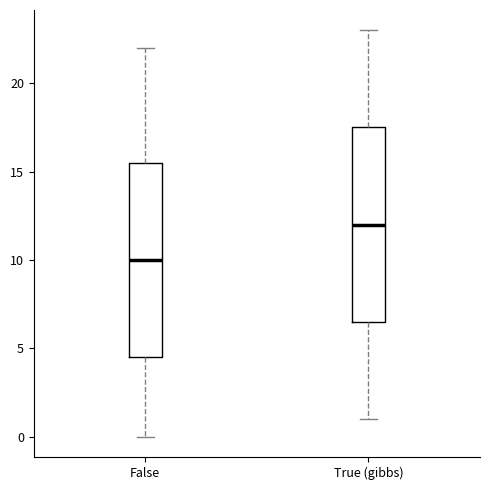

Reading left to right, transcribe this box plot: for each box, give where its median line is, the range the box spans, and where its two whiskers end, as read against the y-axis. The values are not printed on the chart, so give them approximately, as read against the axis.

False: median 10.0, box 4.5 to 15.5, whiskers 0.0 to 22.0
True (gibbs): median 12.0, box 6.5 to 17.5, whiskers 1.0 to 23.0